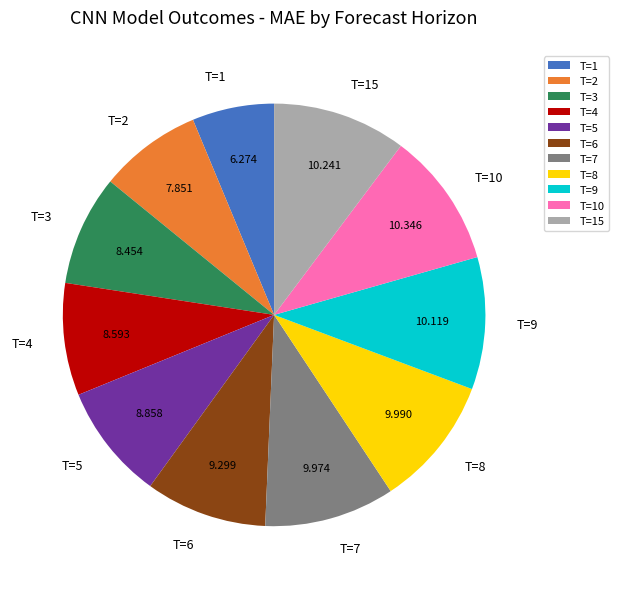

Is the sum of T=4 and T=6 greater than half?

No